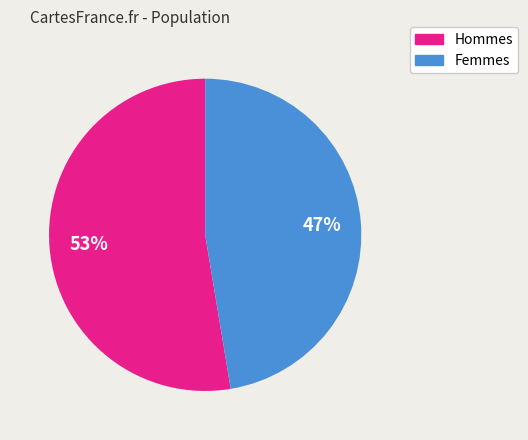

Is it true that Hommes is 62% of the pie?

False